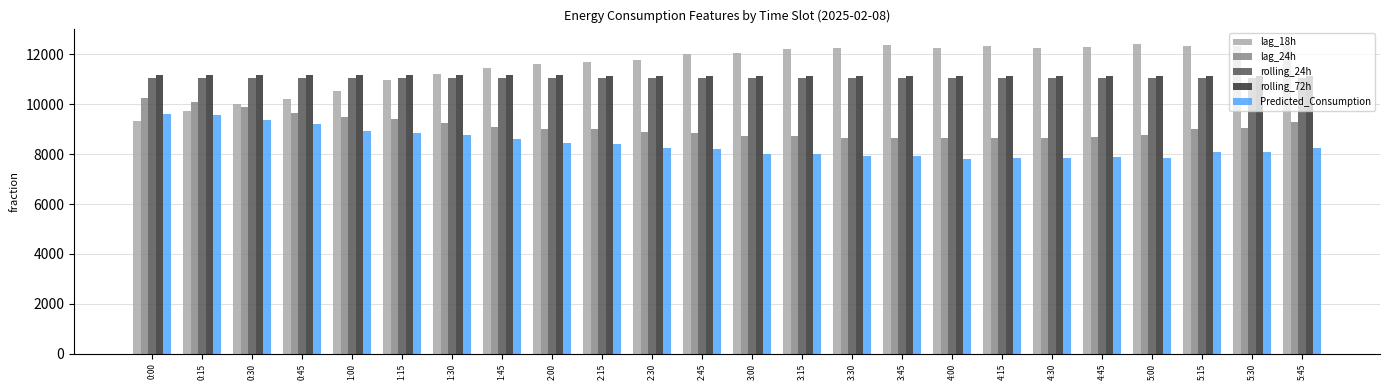

Is it true that lag_18h equals 19867.9 at 3:00?

False